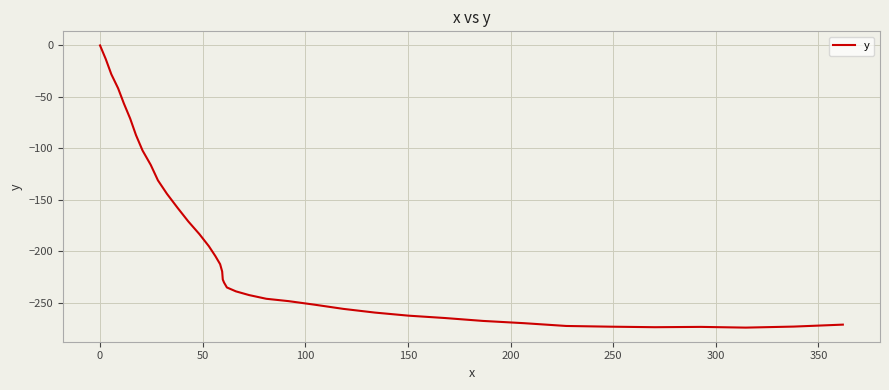

What is the smallest value displayed?

-274.0